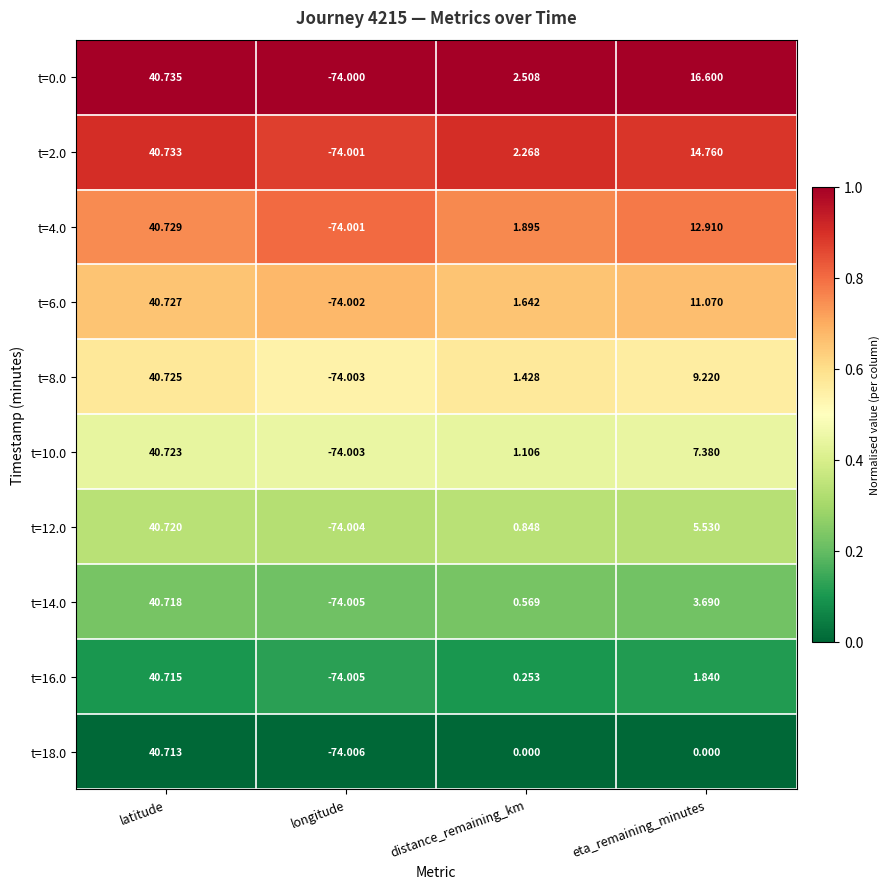

Is the value of t=6.0 at eta_remaining_minutes greater than the value of t=12.0 at distance_remaining_km?

Yes